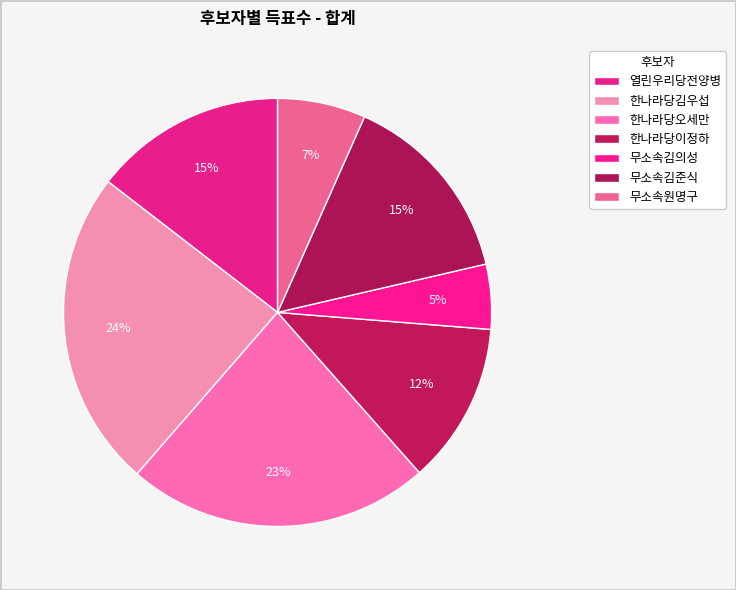

Does any single category account for the majority?

No